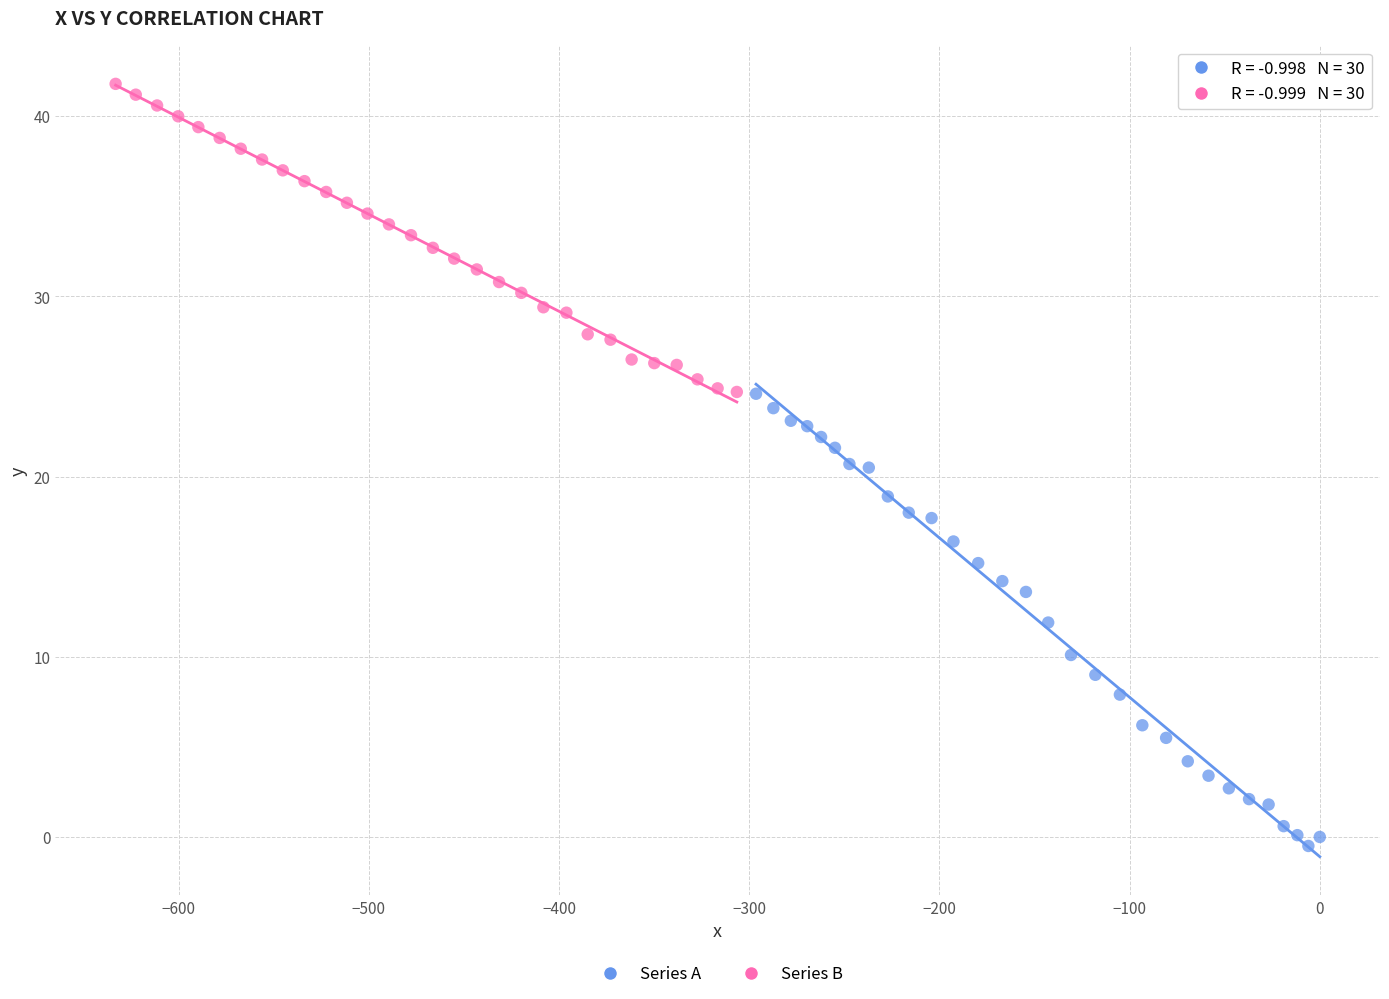

Which series reaches the maximum Y coordinate?

Series B